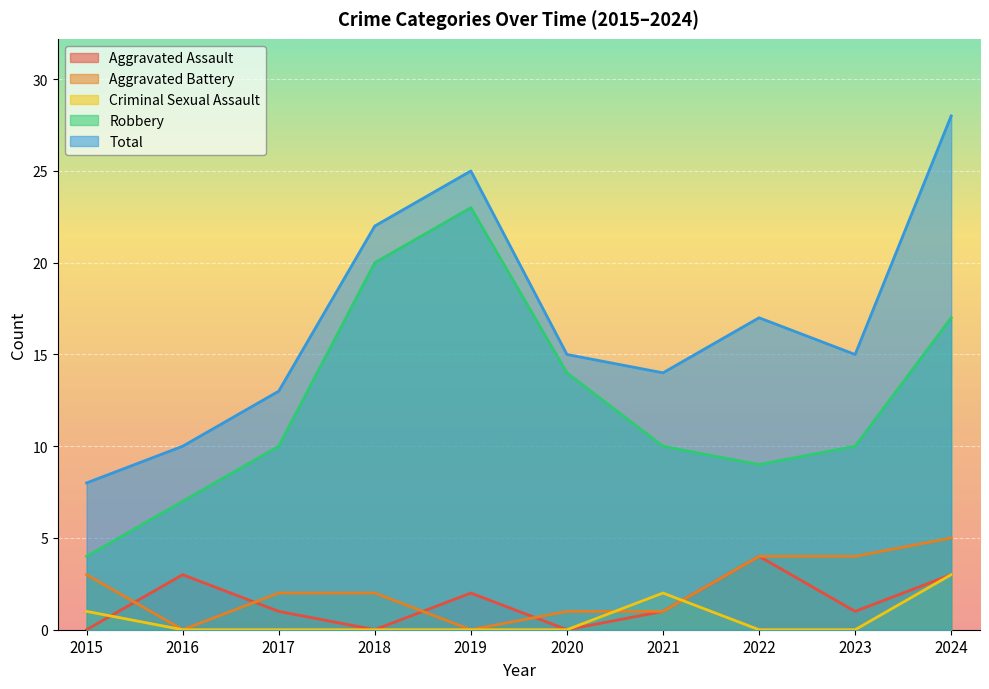

Rank the series by their maximum value, from highest to lowest.

Total, Robbery, Aggravated Battery, Aggravated Assault, Criminal Sexual Assault